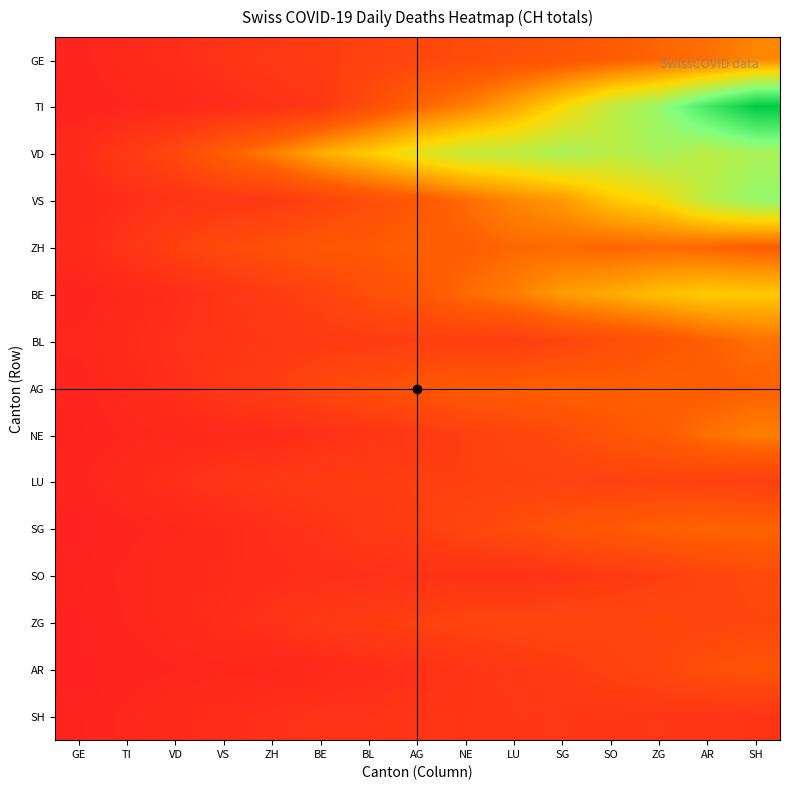

Reading left to right, extract all data points from this chart.

GE: GE=0.1	TI=0.2	VD=0.3	VS=0.4	ZH=0.5	BE=0.6	BL=0.7	AG=0.8	NE=0.9	LU=1.0	SG=1.1	SO=1.2	ZG=1.4	AR=1.5	SH=1.8
TI: GE=0.1	TI=0.1	VD=0.2	VS=0.3	ZH=0.3	BE=0.5	BL=0.9	AG=1.4	NE=1.7	LU=2.1	SG=2.7	SO=3.3	ZG=3.7	AR=4.6	SH=5.3
VD: GE=0.2	TI=0.6	VD=0.8	VS=1.3	ZH=1.7	BE=2.2	BL=2.5	AG=2.9	NE=3.3	LU=3.3	SG=3.5	SO=3.4	ZG=3.6	AR=3.4	SH=3.5
VS: GE=0.2	TI=0.3	VD=0.4	VS=0.5	ZH=0.5	BE=0.7	BL=1.0	AG=1.2	NE=1.5	LU=1.8	SG=2.0	SO=2.5	ZG=2.7	AR=3.4	SH=3.8
ZH: GE=0.2	TI=0.4	VD=0.7	VS=0.9	ZH=1.0	BE=1.2	BL=1.2	AG=1.3	NE=1.3	LU=1.4	SG=1.4	SO=1.4	ZG=1.4	AR=1.4	SH=1.3
BE: GE=0.1	TI=0.2	VD=0.3	VS=0.4	ZH=0.6	BE=0.7	BL=1.0	AG=1.1	NE=1.4	LU=1.7	SG=2.0	SO=2.2	ZG=2.4	AR=2.5	SH=2.5
BL: GE=0.1	TI=0.2	VD=0.4	VS=0.4	ZH=0.5	BE=0.6	BL=0.6	AG=0.6	NE=0.6	LU=0.6	SG=0.8	SO=0.9	ZG=1.1	AR=1.3	SH=1.5
AG: GE=0.1	TI=0.2	VD=0.3	VS=0.5	ZH=0.6	BE=0.8	BL=0.9	AG=1.1	NE=1.2	LU=1.3	SG=1.3	SO=1.3	ZG=1.3	AR=1.3	SH=1.3
NE: GE=0.1	TI=0.1	VD=0.2	VS=0.2	ZH=0.2	BE=0.3	BL=0.4	AG=0.5	NE=0.7	LU=0.8	SG=0.9	SO=1.1	ZG=1.2	AR=1.5	SH=1.7
LU: GE=0.1	TI=0.2	VD=0.3	VS=0.4	ZH=0.5	BE=0.6	BL=0.6	AG=0.7	NE=0.6	LU=0.7	SG=0.7	SO=0.7	ZG=0.7	AR=0.7	SH=0.6
SG: GE=0.0	TI=0.1	VD=0.2	VS=0.2	ZH=0.3	BE=0.4	BL=0.5	AG=0.6	NE=0.8	LU=0.9	SG=1.1	SO=1.2	ZG=1.3	AR=1.4	SH=1.4
SO: GE=0.1	TI=0.1	VD=0.2	VS=0.2	ZH=0.3	BE=0.3	BL=0.3	AG=0.4	NE=0.4	LU=0.4	SG=0.4	SO=0.6	ZG=0.6	AR=0.8	SH=0.9
ZG: GE=0.1	TI=0.1	VD=0.2	VS=0.3	ZH=0.4	BE=0.5	BL=0.6	AG=0.7	NE=0.8	LU=0.8	SG=0.8	SO=0.8	ZG=0.8	AR=0.8	SH=0.8
AR: GE=0.0	TI=0.1	VD=0.1	VS=0.1	ZH=0.2	BE=0.2	BL=0.3	AG=0.3	NE=0.4	LU=0.5	SG=0.6	SO=0.7	ZG=0.8	AR=1.0	SH=1.1
SH: GE=0.1	TI=0.1	VD=0.2	VS=0.3	ZH=0.3	BE=0.4	BL=0.4	AG=0.4	NE=0.4	LU=0.5	SG=0.5	SO=0.5	ZG=0.5	AR=0.5	SH=0.4